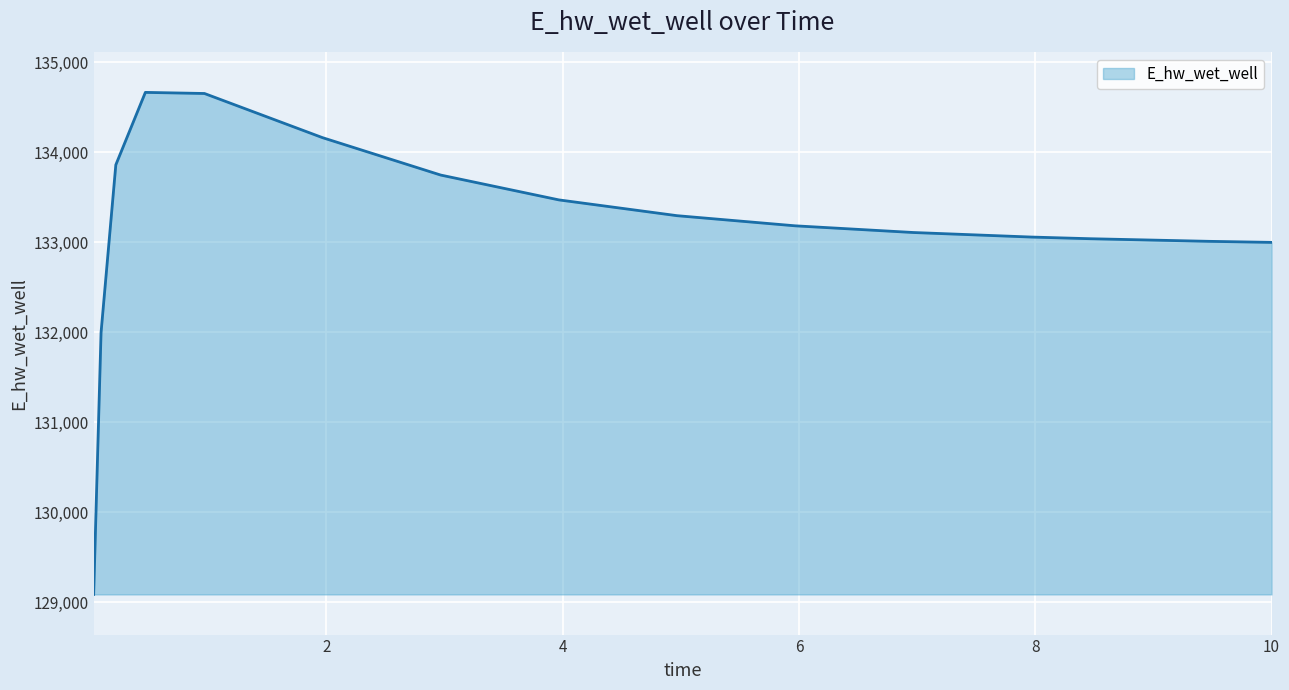

What is the difference between the maximum and minimum values?

5581.6